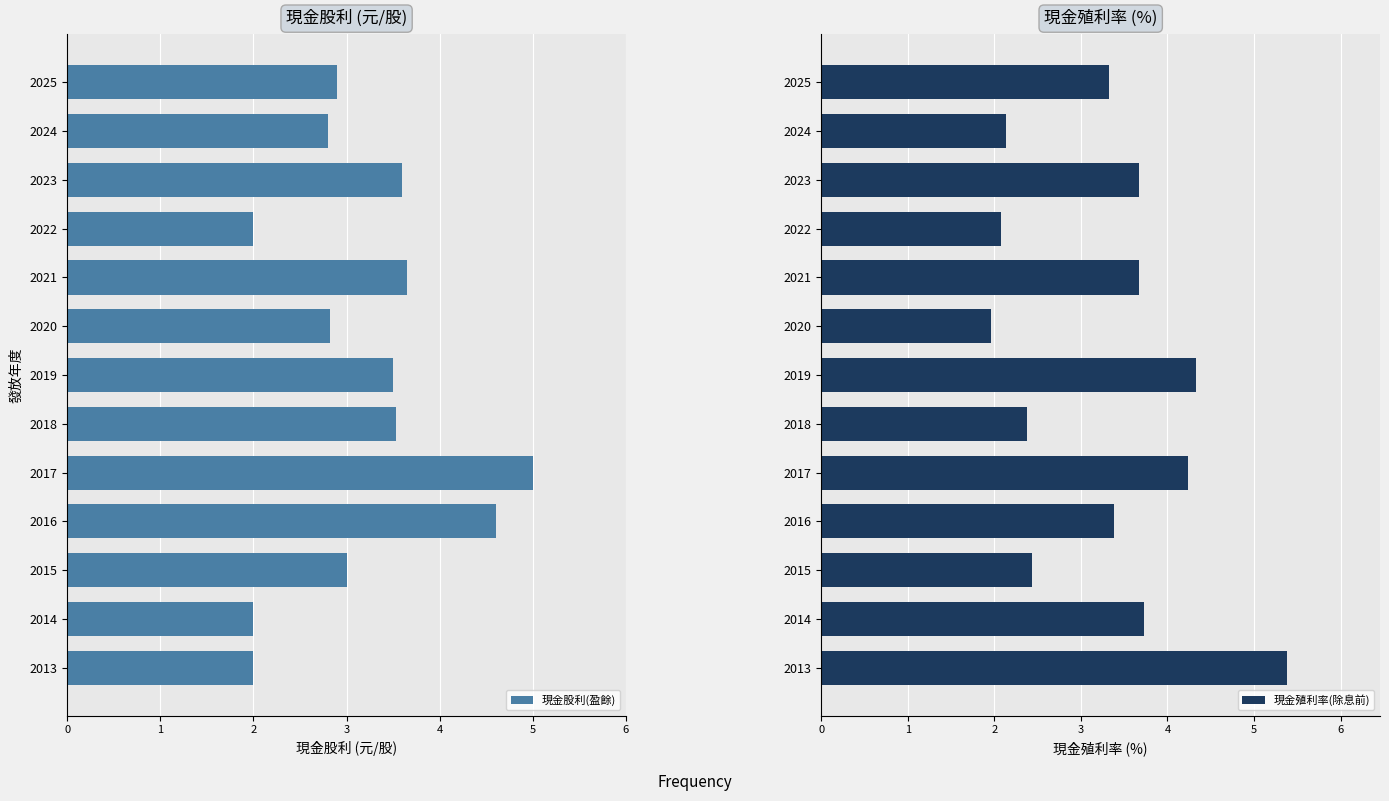

Reading left to right, what are all the values shown in this chart?

現金股利(盈餘): 2.9	2.8	3.6	2.0	3.6	2.8	3.5	3.5	5.0	4.6	3.0	2.0	2.0
現金殖利率(除息前): 3.3	2.1	3.7	2.1	3.7	2.0	4.3	2.4	4.2	3.4	2.4	3.7	5.4